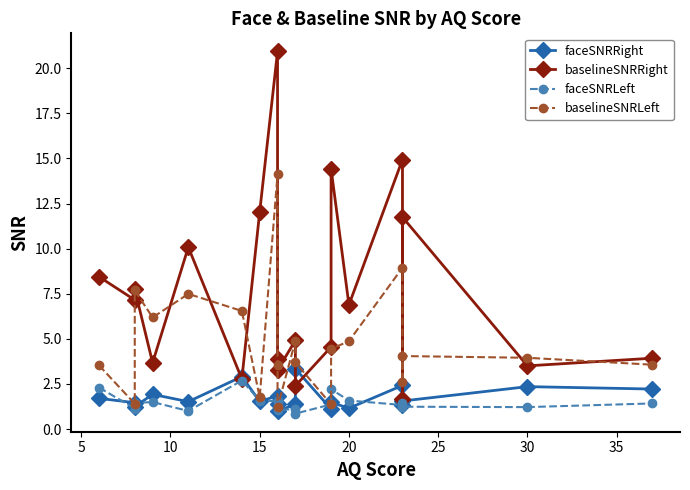

What are all the series names shown in the legend?

faceSNRRight, baselineSNRRight, faceSNRLeft, baselineSNRLeft